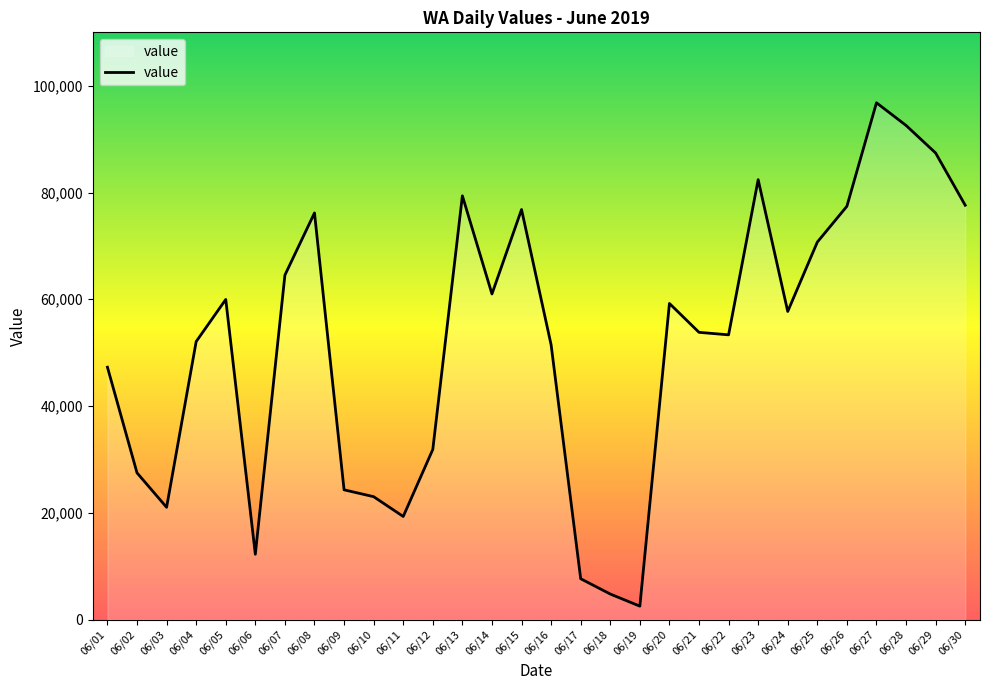

How many lines are shown in the chart?

1